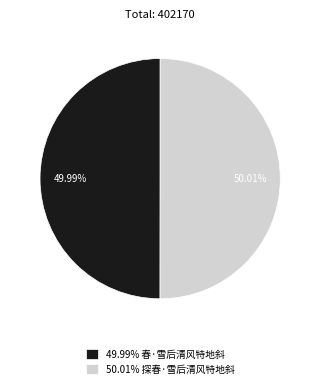

Do 49.99% 春·雪后清风特地斜 and 50.01% 探春·雪后清风特地斜 together represent more than half of the pie?

Yes